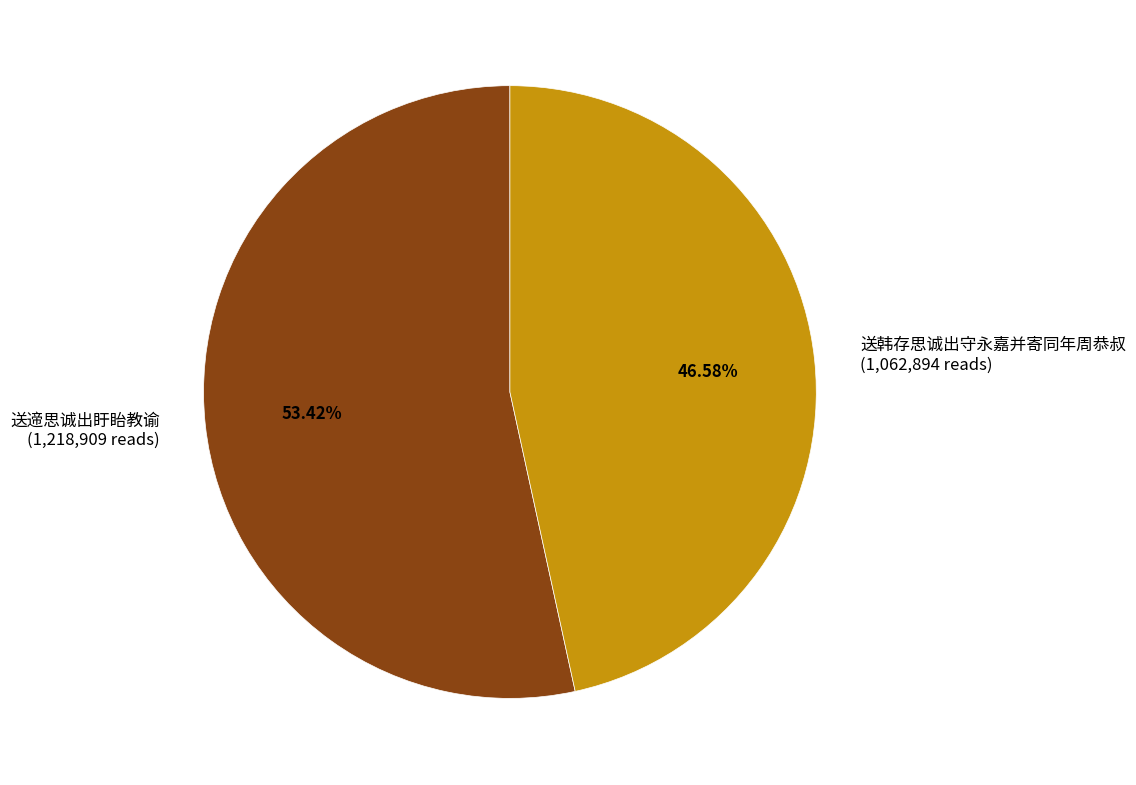

Count the number of slices in the pie.

2